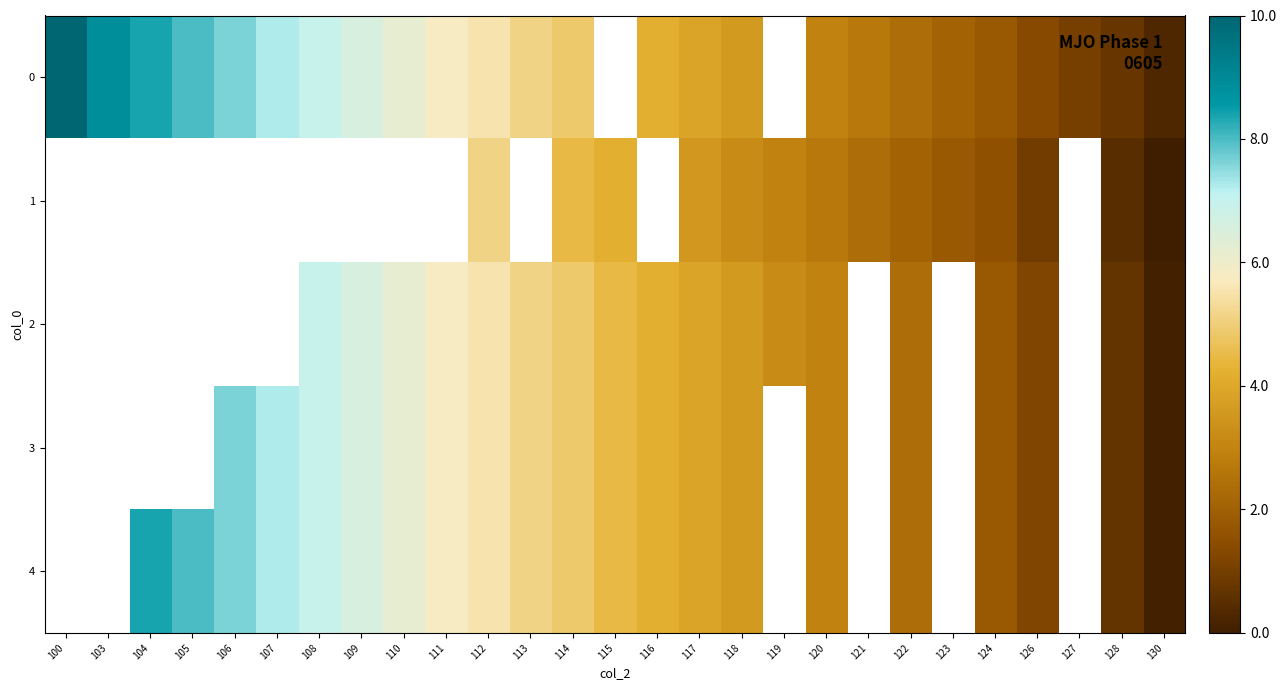

What value does the 3 series have at 107?

7.2